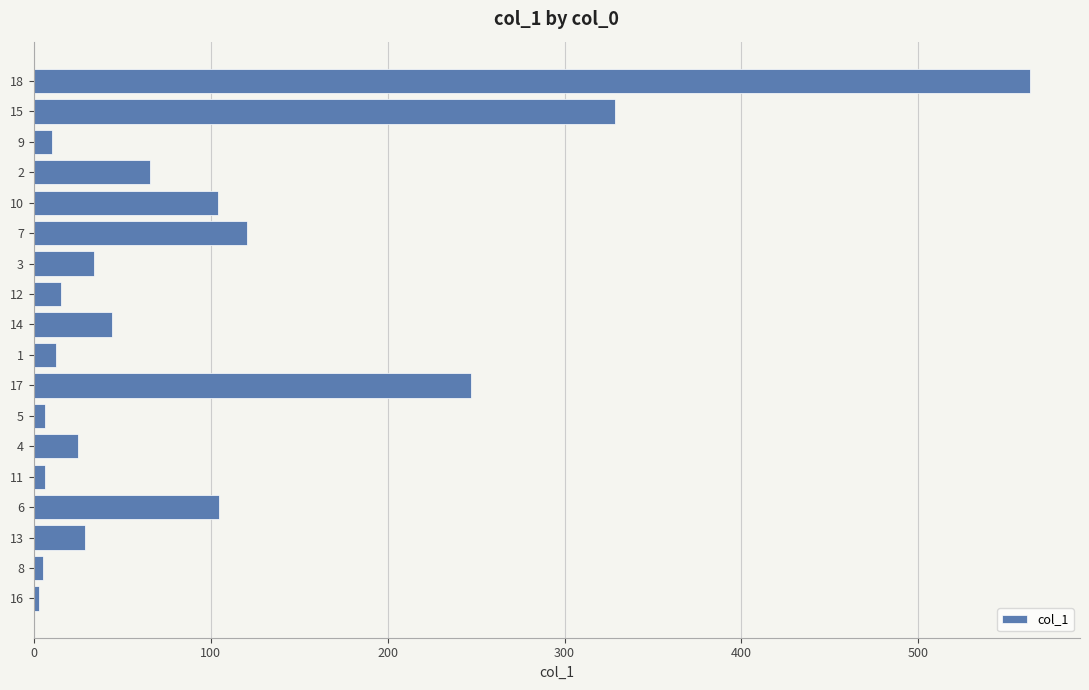

Approximately how many times larger is the value at 11 compared to 10?

0.1